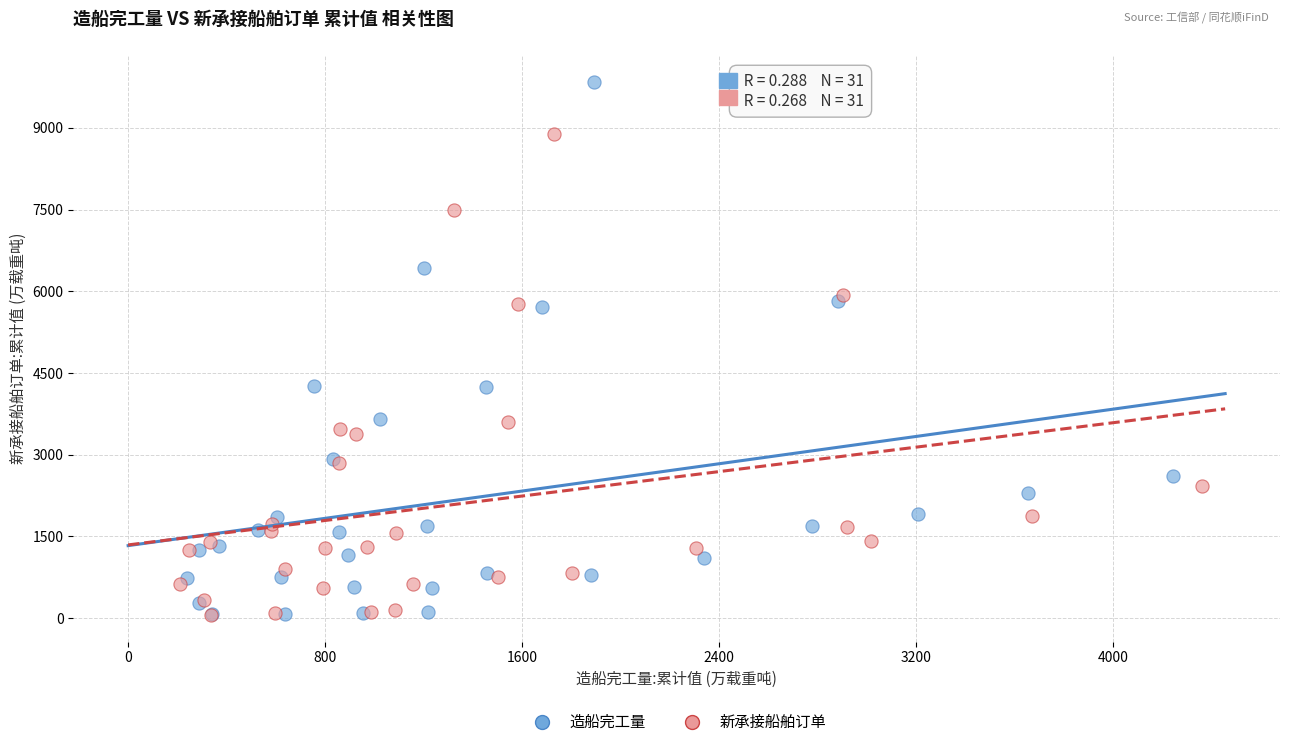

What are all the series names shown in the legend?

造船完工量, 新承接船舶订单